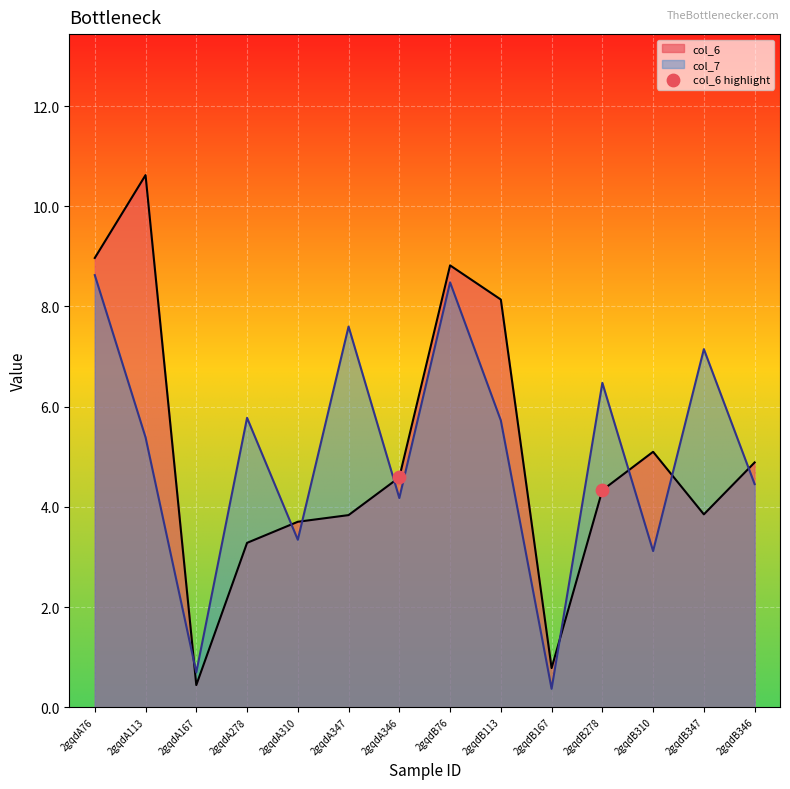

Between 2gqdB76 and 2gqdB347, which series saw the biggest shift?

col_6